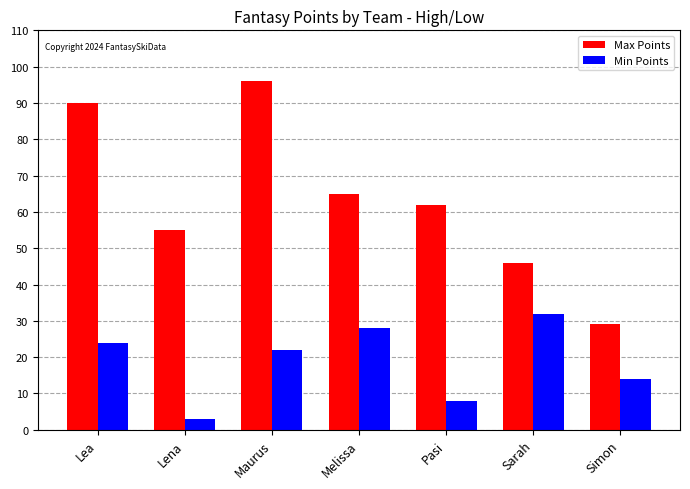

What is the total value across all series at Melissa?

93